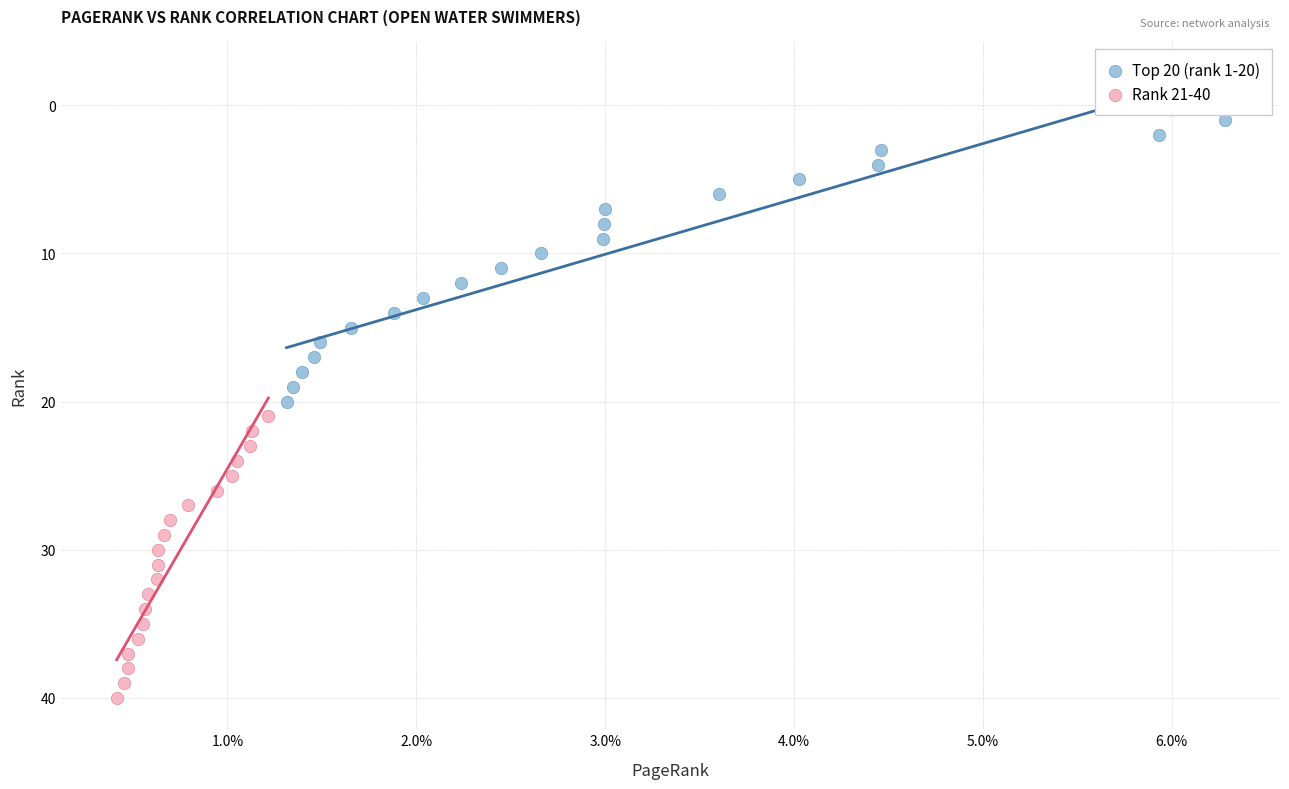

Which series contains the highest Y value?

Rank 21-40